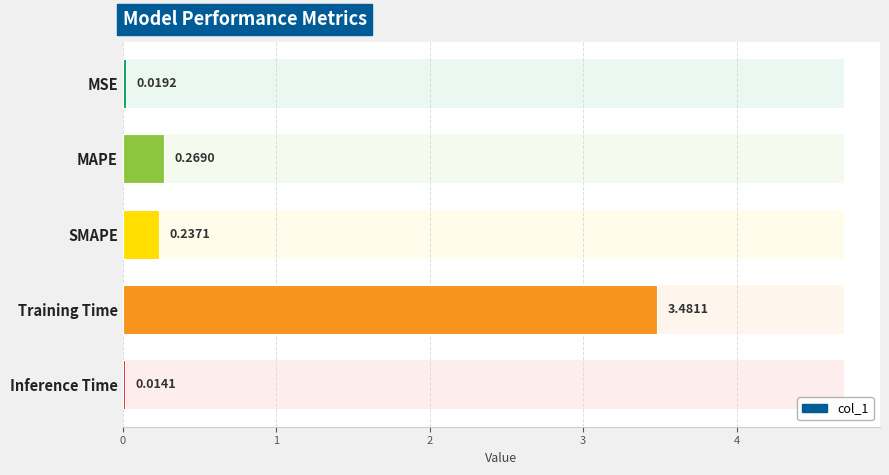

What is the change in value from Training Time to Inference Time?

-3.5